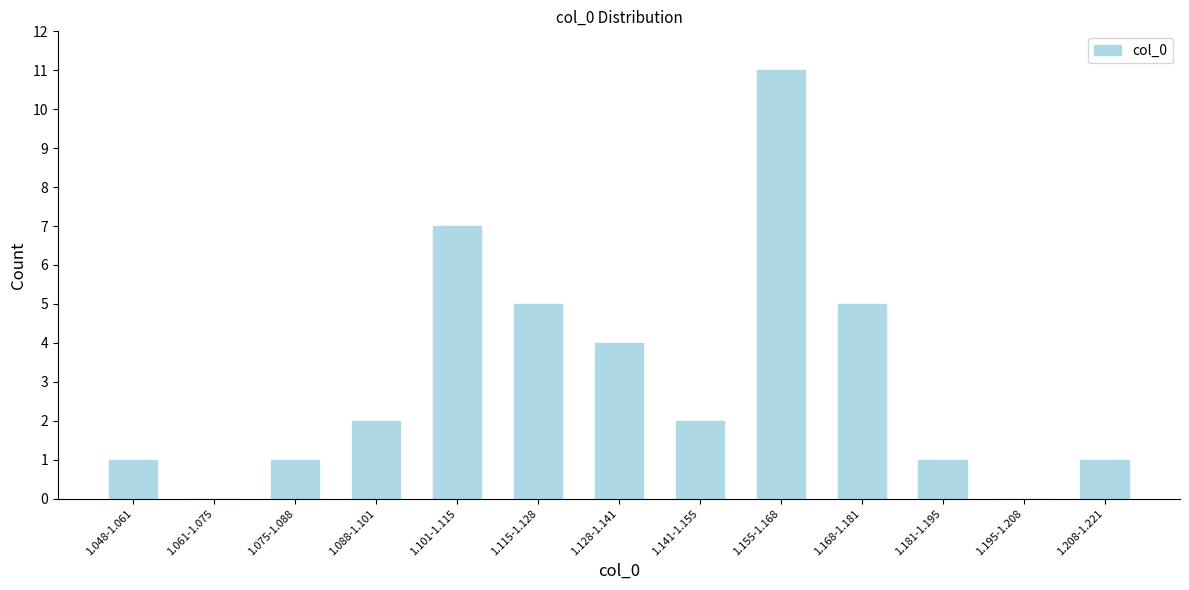

Reading left to right, extract all data points from this chart.

1.048-1.061=1	1.061-1.075=0	1.075-1.088=1	1.088-1.101=2	1.101-1.115=7	1.115-1.128=5	1.128-1.141=4	1.141-1.155=2	1.155-1.168=11	1.168-1.181=5	1.181-1.195=1	1.195-1.208=0	1.208-1.221=1